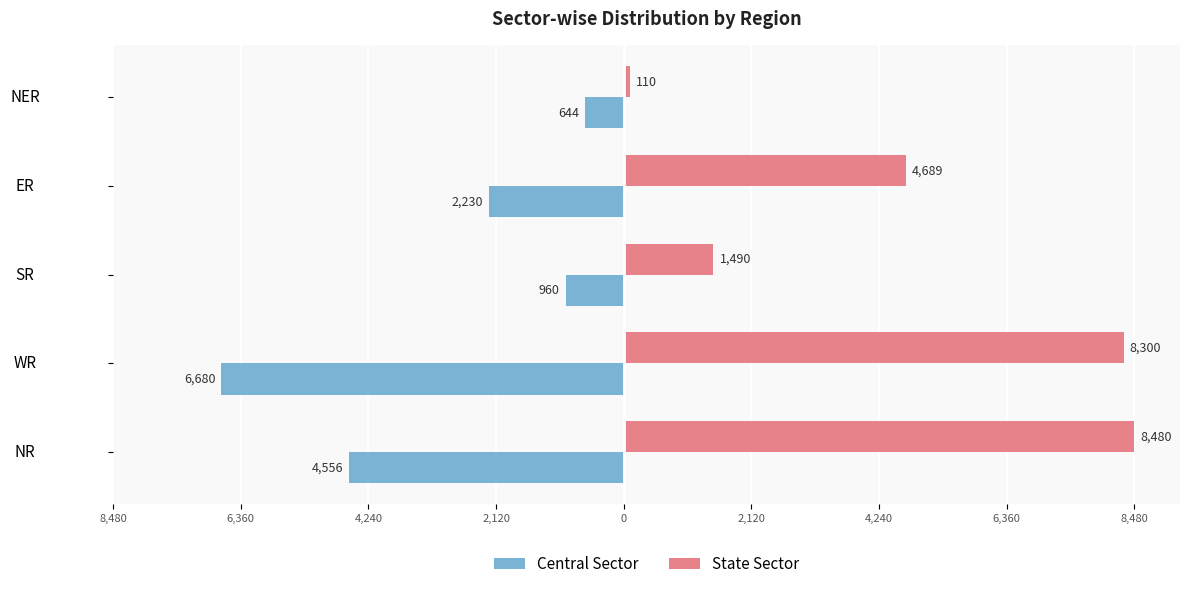

Reading left to right, what are all the values shown in this chart?

Central Sector: -4556	-6680	-960	-2230	-644
State Sector: 8480	8300	1490	4689	110